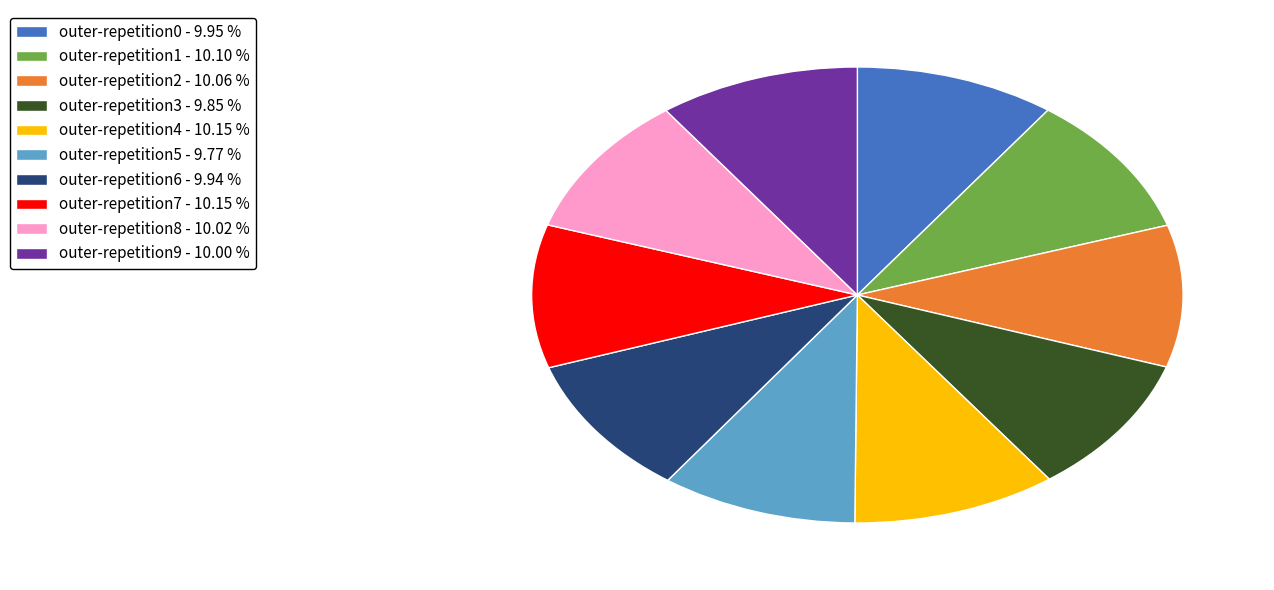

Does outer-repetition7 - 10.15 % represent more than half of the total?

No